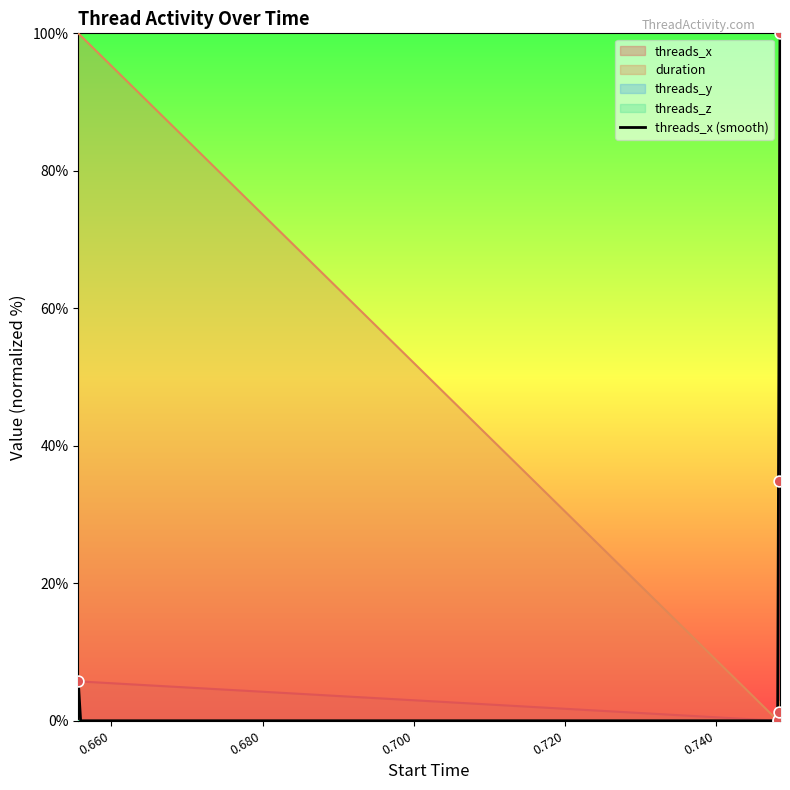

What is the highest value of the duration series?

100.0